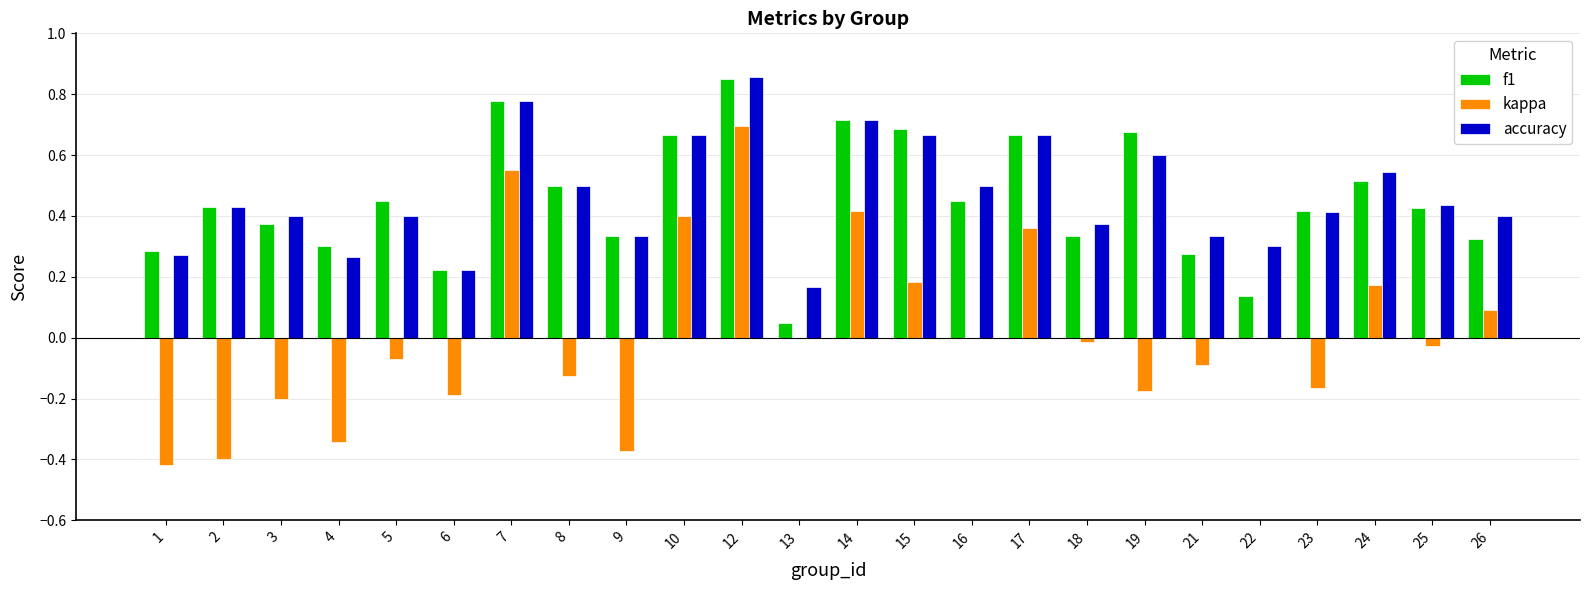

How many categories are shown in the chart?

24